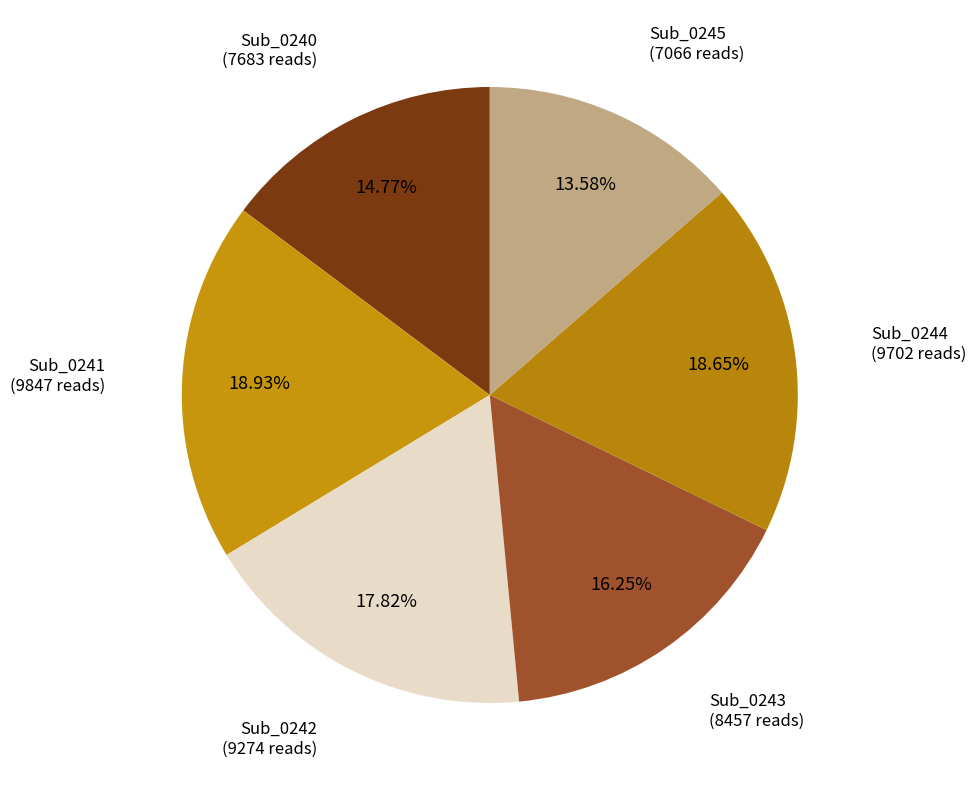

Is there a majority slice in this chart?

No